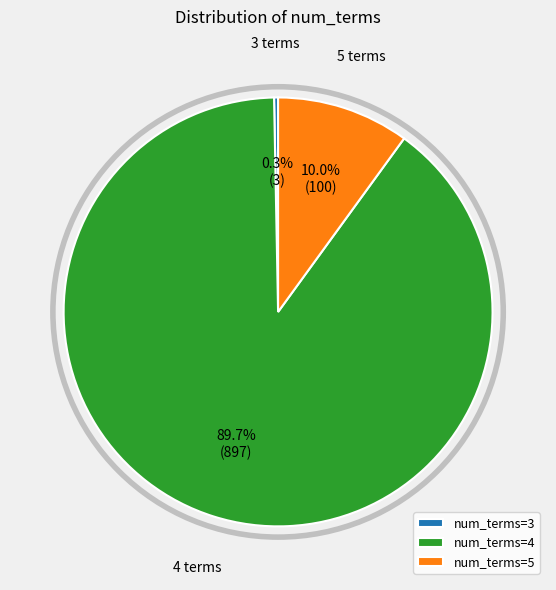

How many slices are in this pie chart?

3